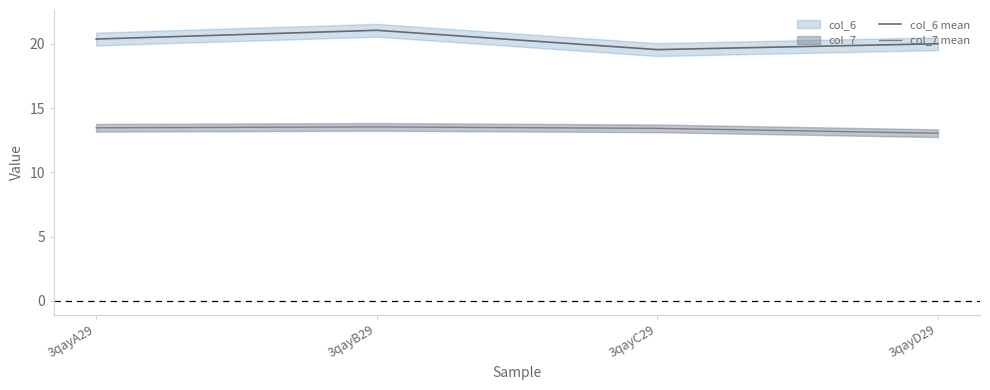

True or false: col_6 mean has a value of 21.0 at 3qayB29.

True